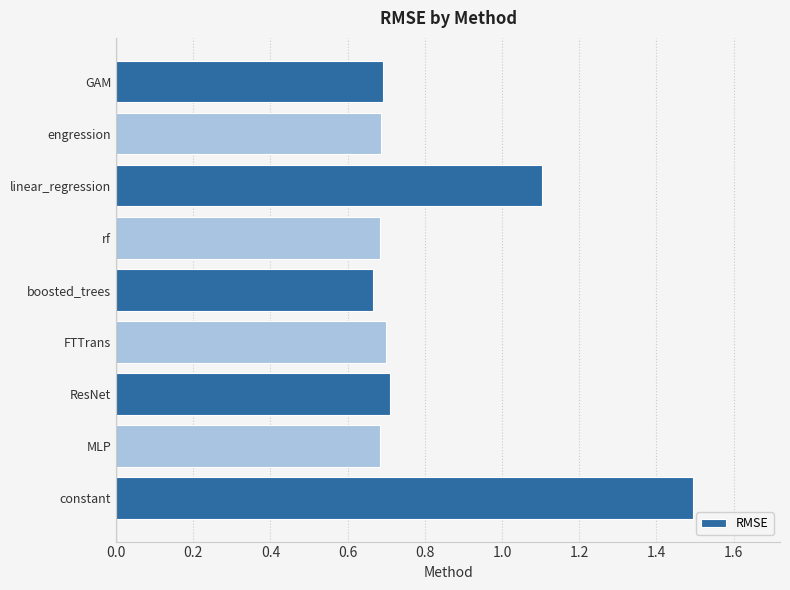

What is the difference between the second highest and second lowest values?

0.4